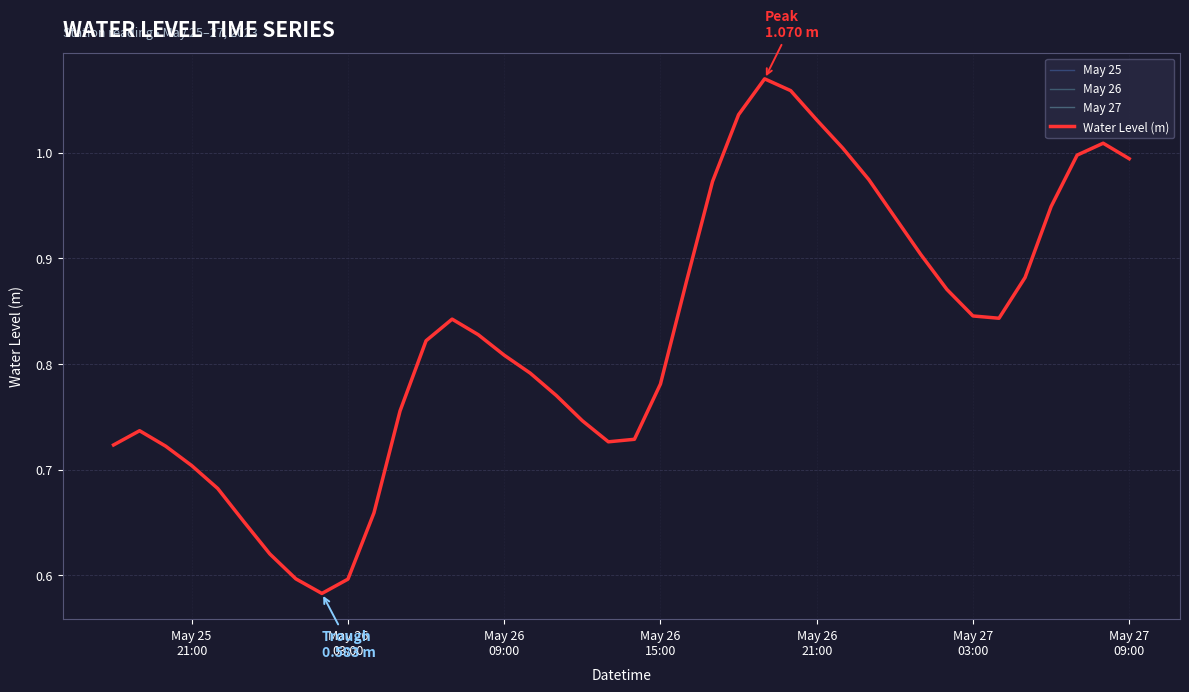

Is this an area chart (filled region under the line)?

No